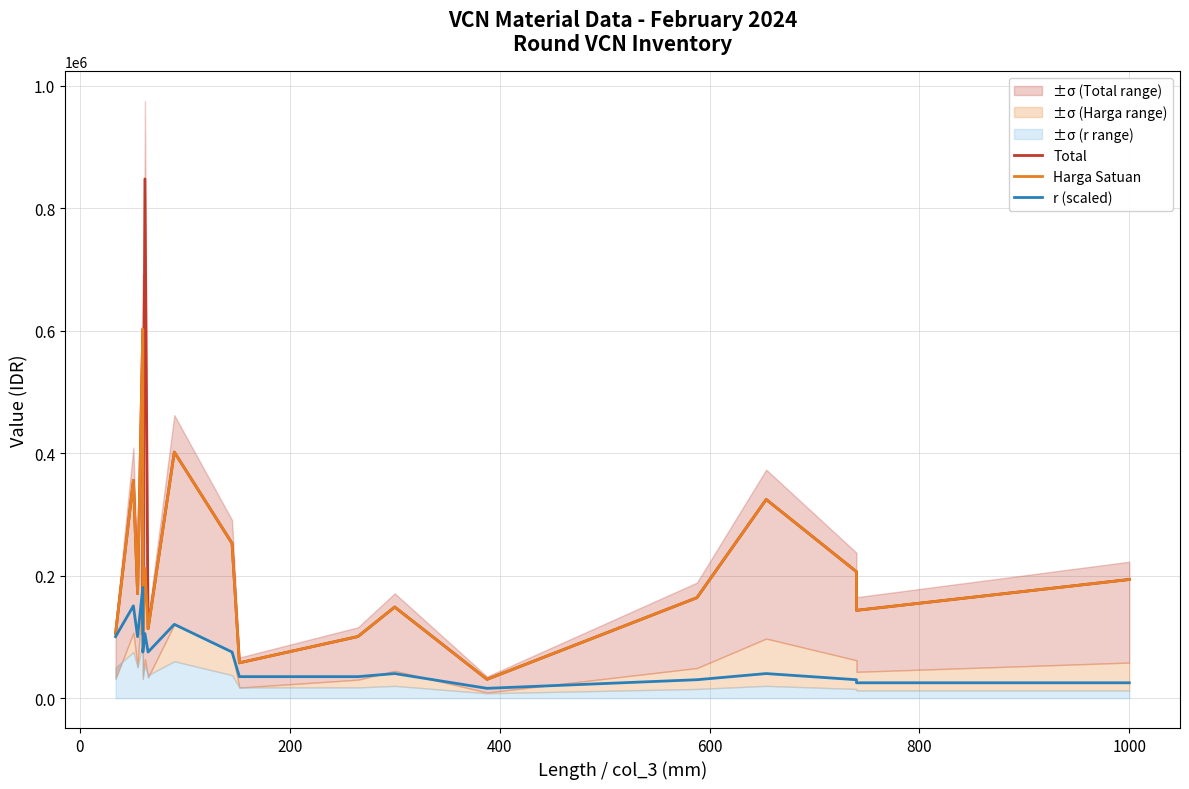

How many lines are shown in the chart?

3